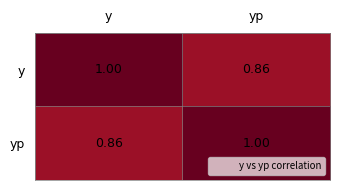

Which category has the lowest value in the yp series?

y